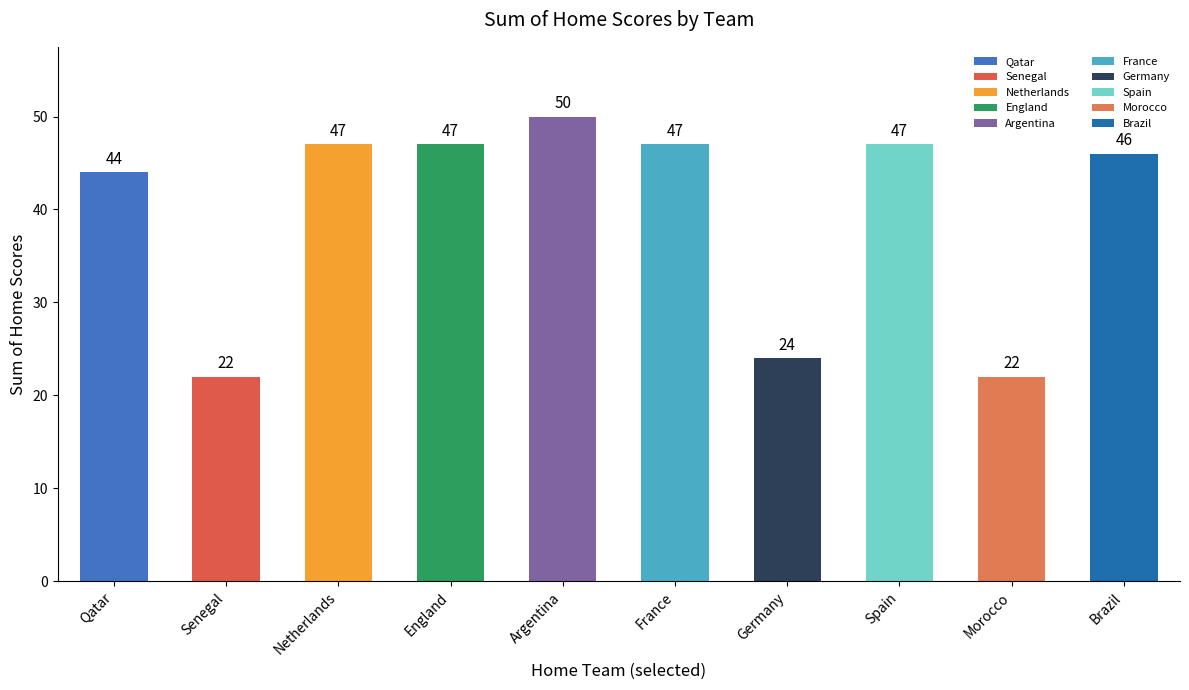

At which label is the value closest to 36?

Qatar